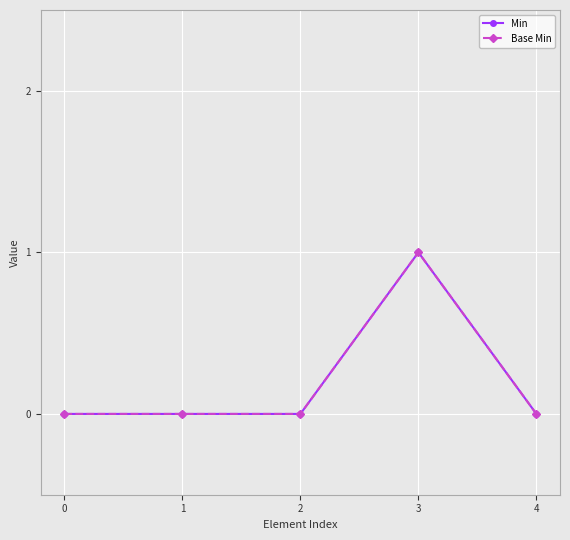

Reading left to right, extract all data points from this chart.

Min: 0	0	0	1	0
Base Min: 0	0	0	1	0